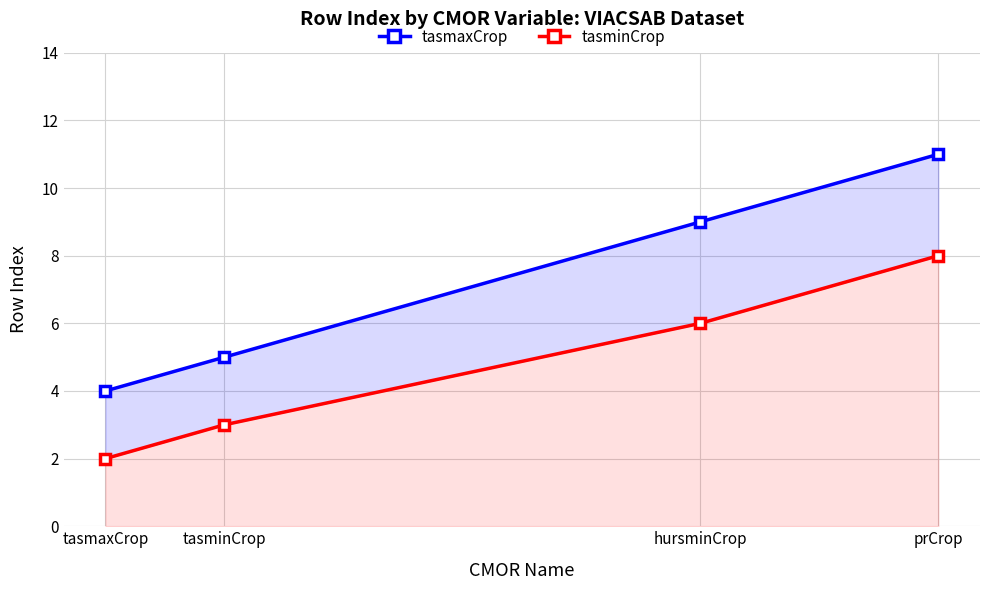

Which category has the highest value in the tasmaxCrop series?

prCrop